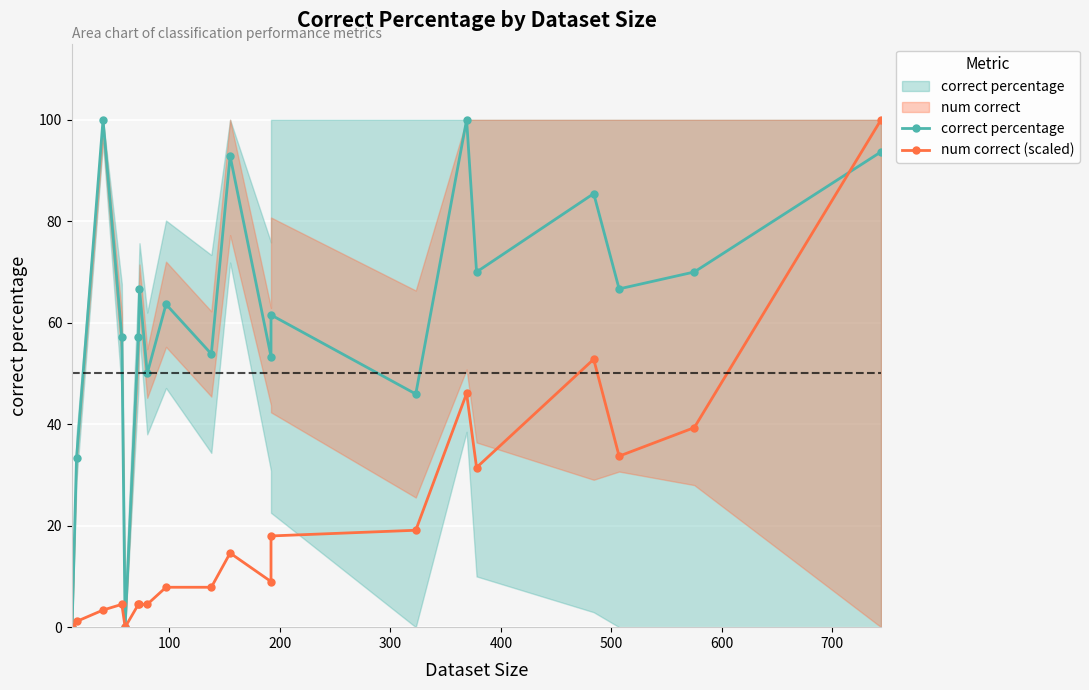

What are all the series names shown in the legend?

correct percentage, num correct (scaled)